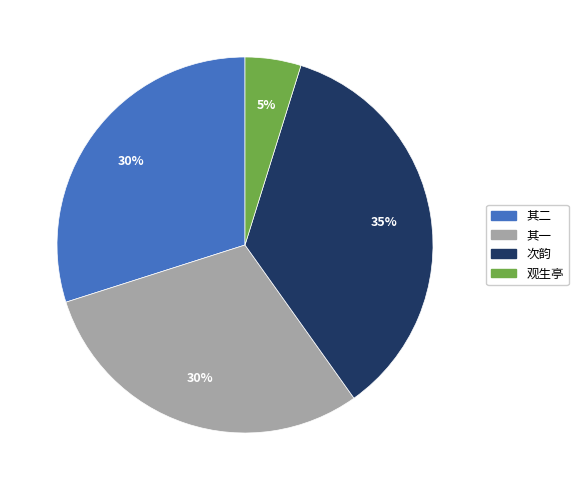

Is there a majority slice in this chart?

No